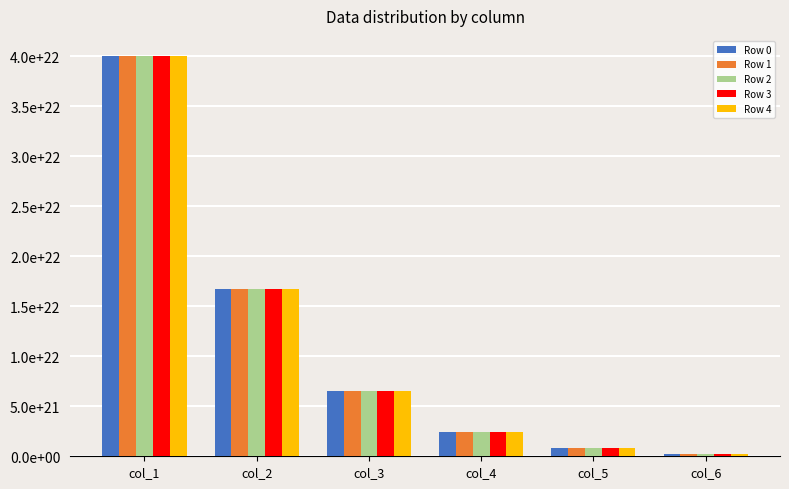

What are all the series names shown in the legend?

Row 0, Row 1, Row 2, Row 3, Row 4